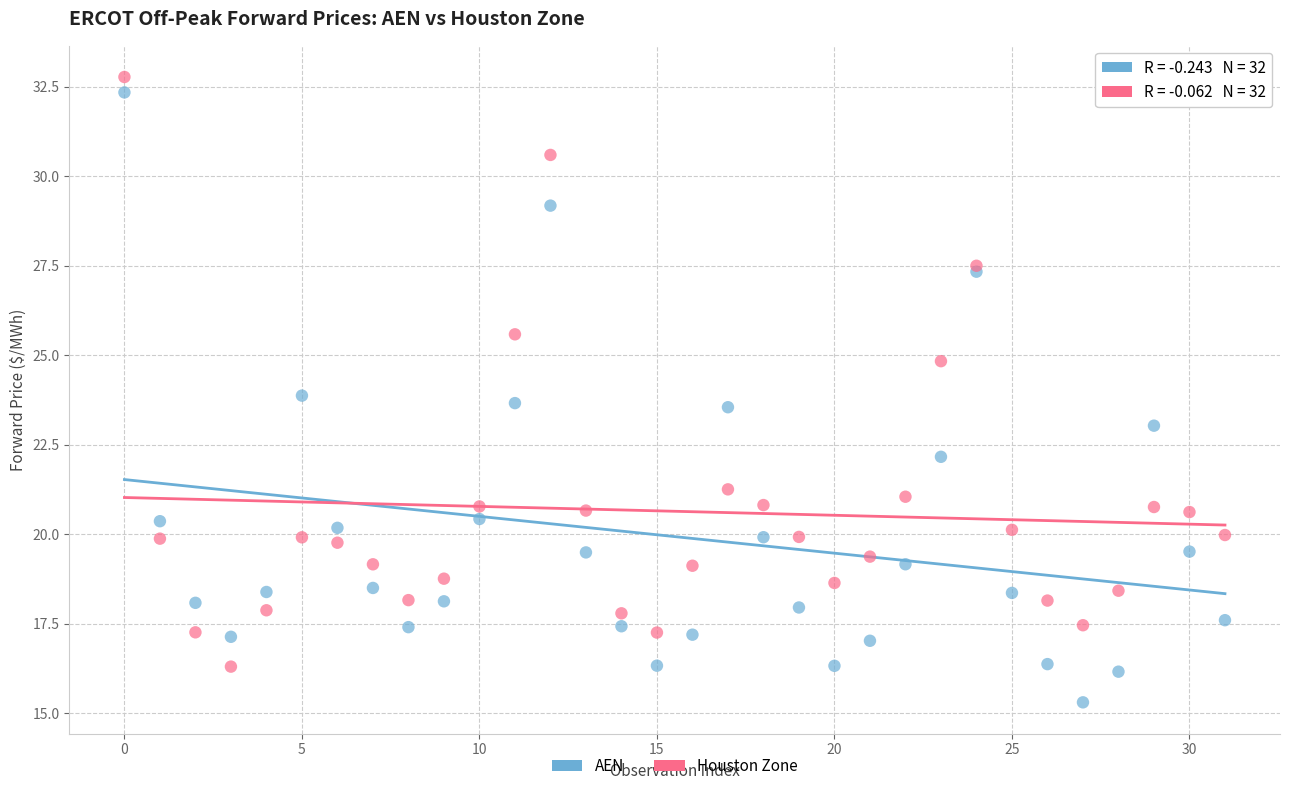

Which series reaches the minimum Y coordinate?

AEN